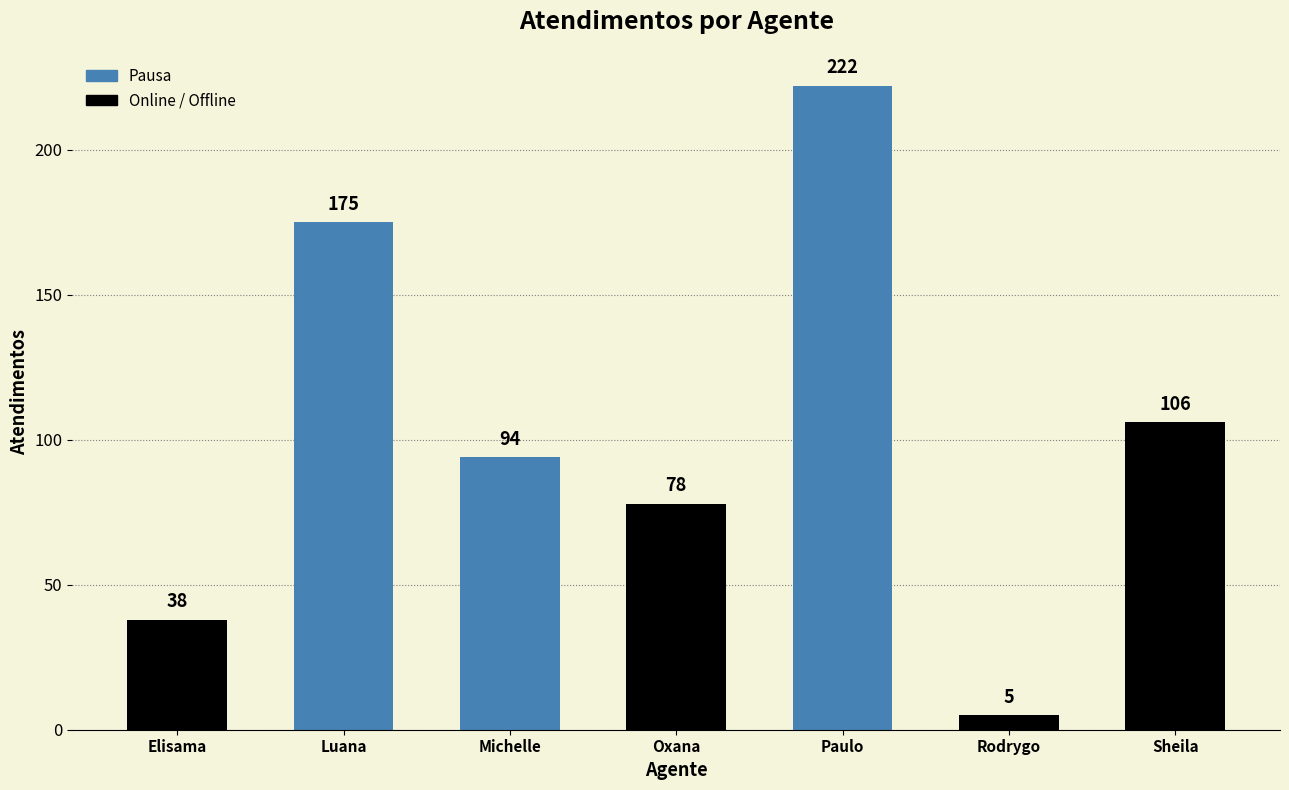

What is the change in value from Oxana to Rodrygo?

-73